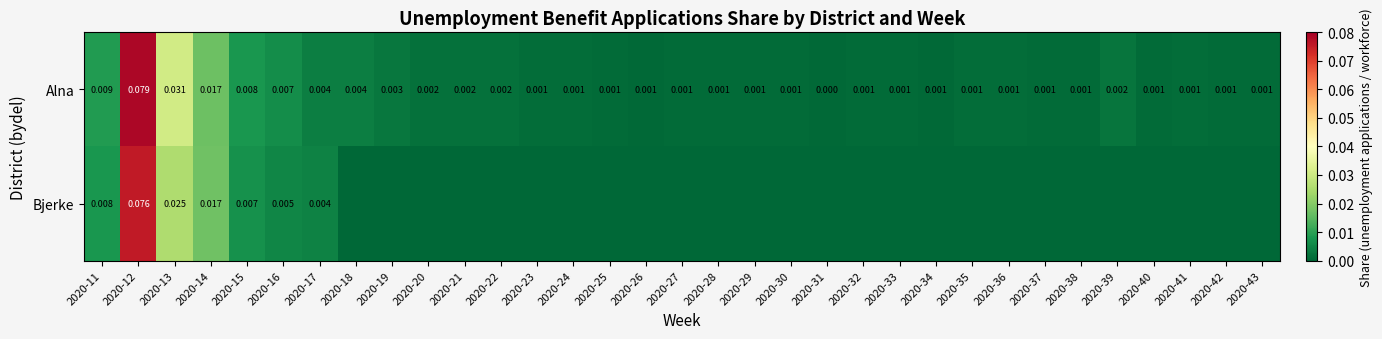

Which category has the highest value across all series?

2020-12